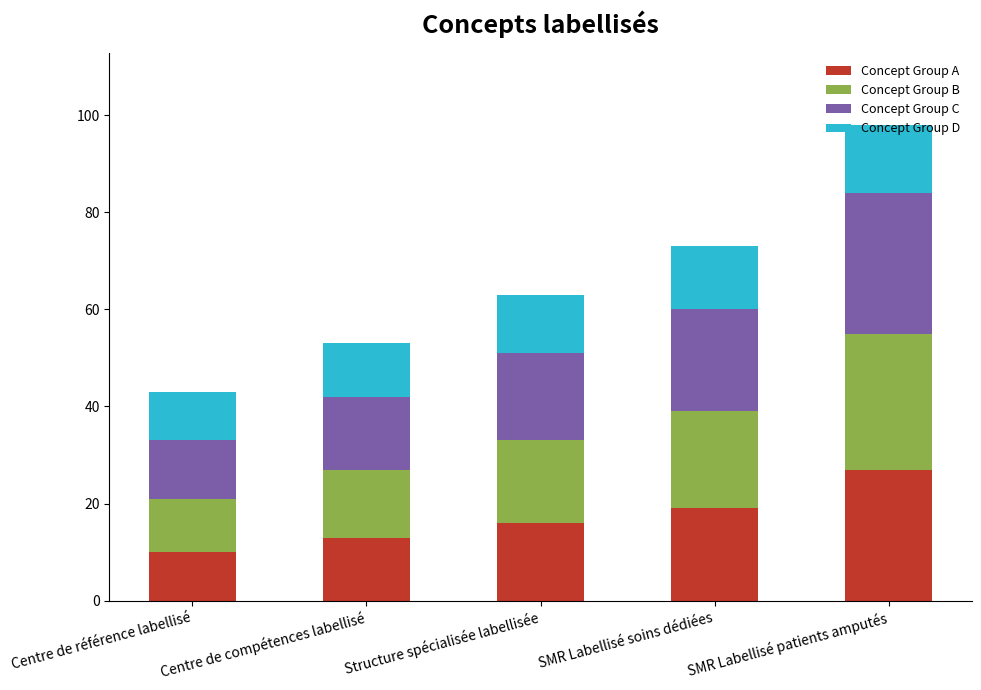

Rank the categories by Concept Group A value from highest to lowest.

SMR Labellisé patients amputés, SMR Labellisé soins dédiées, Structure spécialisée labellisée, Centre de compétences labellisé, Centre de référence labellisé